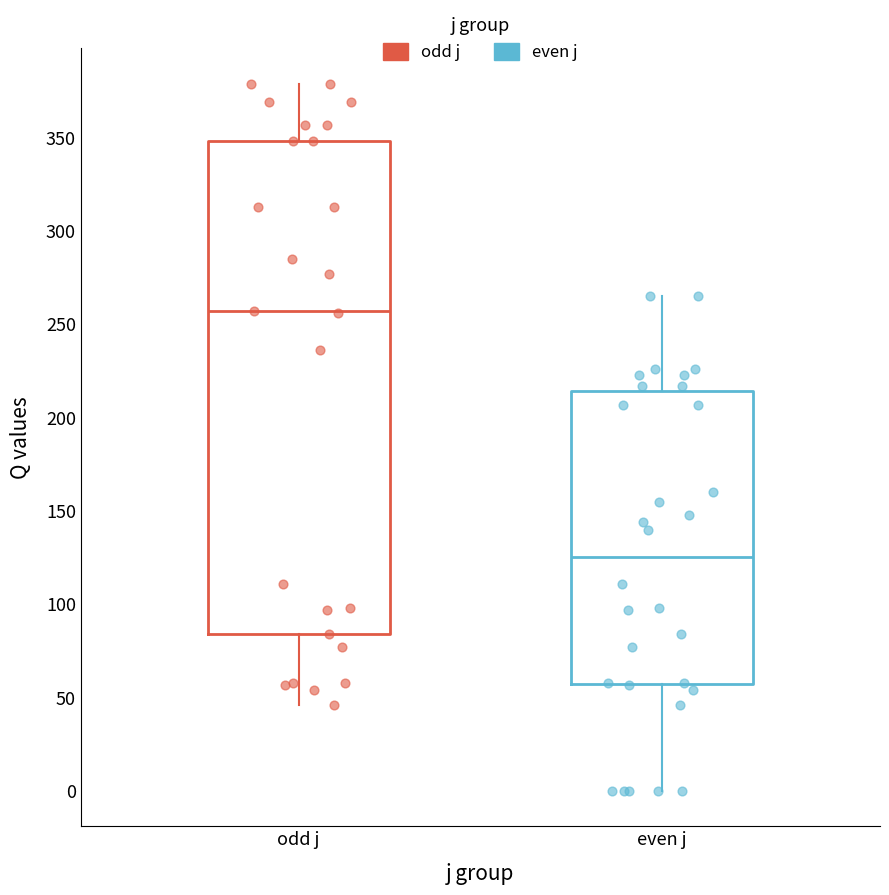

Reading left to right, transcribe this box plot: for each box, give where its median line is, the range the box spans, and where its two whiskers end, as read against the y-axis. The values are not printed on the chart, so give them approximately, as read against the axis.

odd j: median 255, box 85 to 350, whiskers 45 to 380
even j: median 125, box 55 to 215, whiskers 0 to 265